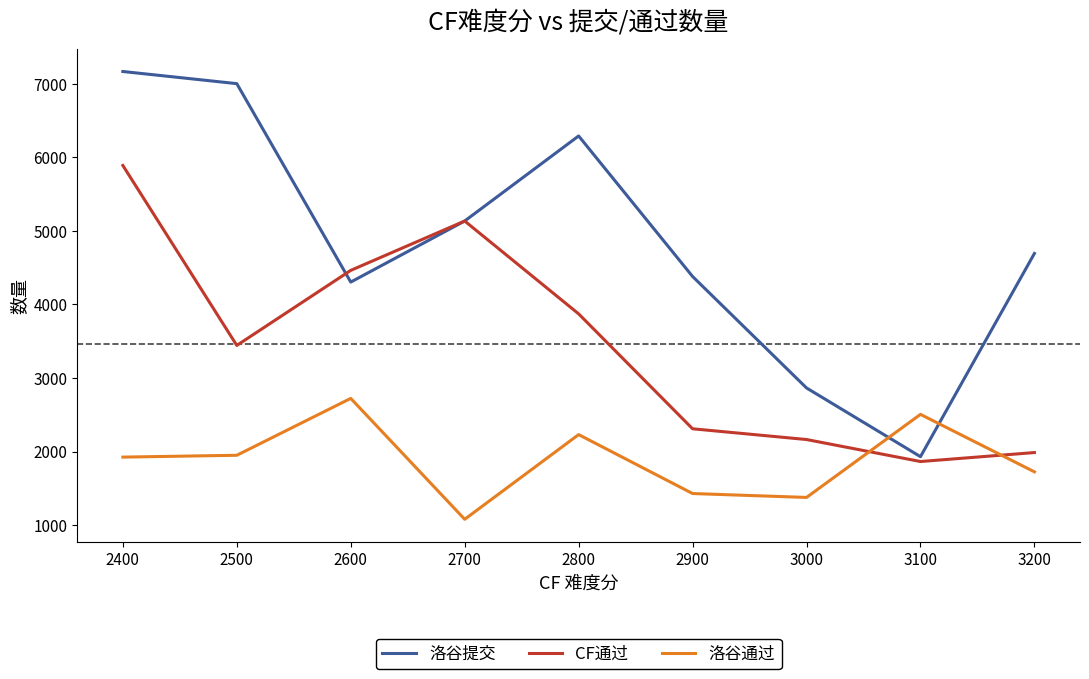

At which label is CF通过 closest to 3877?

2800